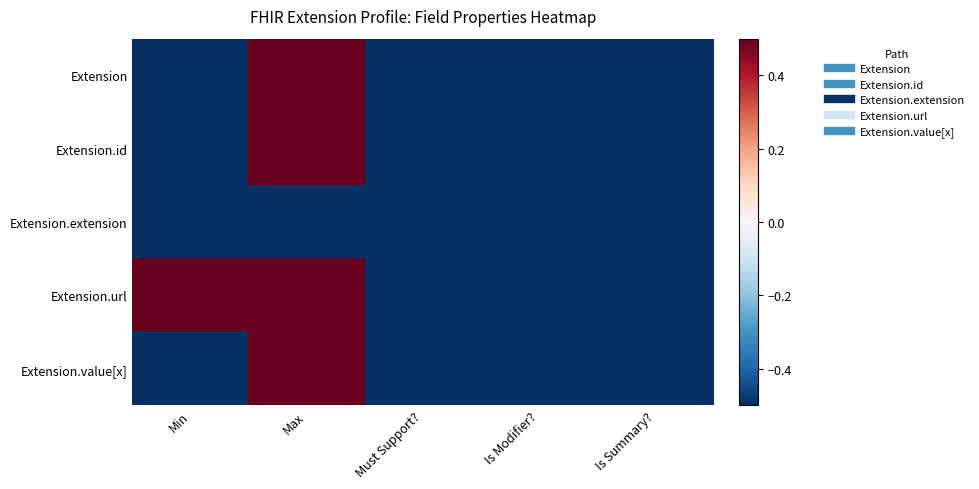

Reading right to left, what are all the values shown in this chart?

Extension: Is Summary?=-0.5	Is Modifier?=-0.5	Must Support?=-0.5	Max=0.5	Min=-0.5
Extension.id: Is Summary?=-0.5	Is Modifier?=-0.5	Must Support?=-0.5	Max=0.5	Min=-0.5
Extension.extension: Is Summary?=-0.5	Is Modifier?=-0.5	Must Support?=-0.5	Max=-0.5	Min=-0.5
Extension.url: Is Summary?=-0.5	Is Modifier?=-0.5	Must Support?=-0.5	Max=0.5	Min=0.5
Extension.value[x]: Is Summary?=-0.5	Is Modifier?=-0.5	Must Support?=-0.5	Max=0.5	Min=-0.5